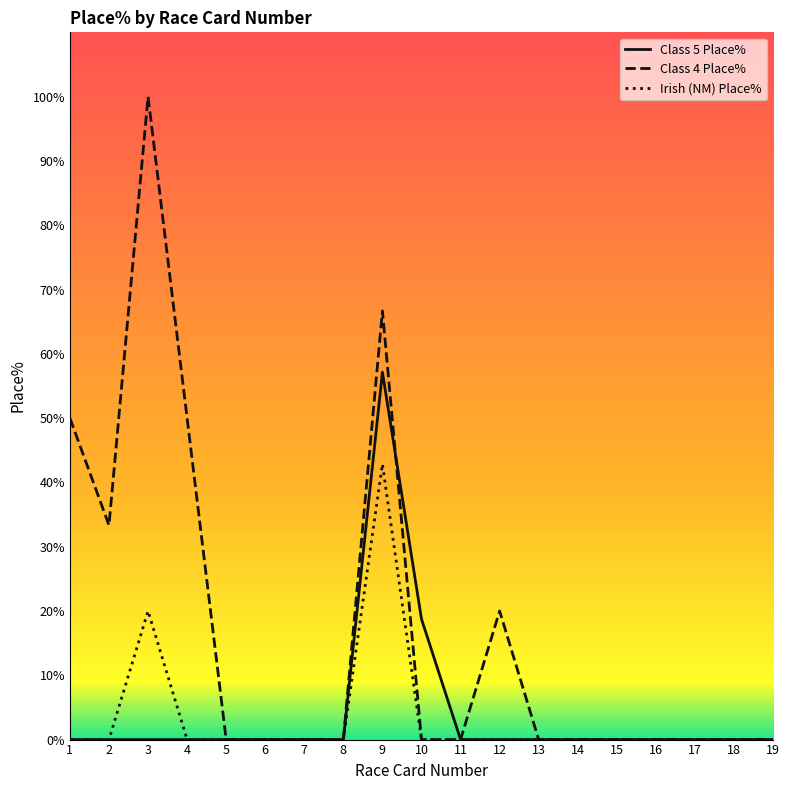

What is the sum of all Class 4 Place% values?

320.0